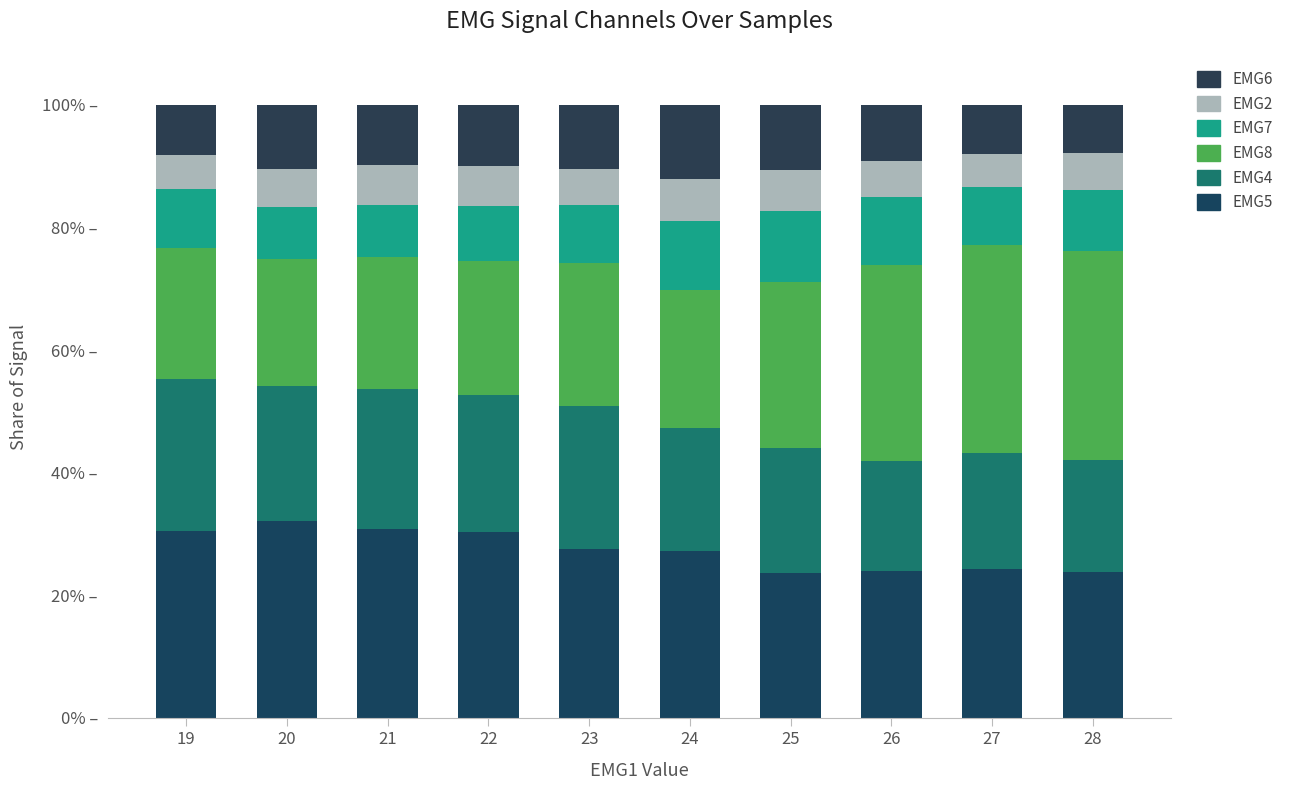

What is the total value across all series at 26?

100.0